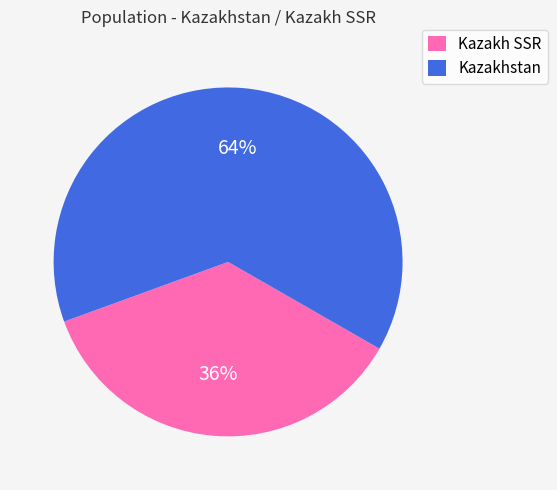

To the nearest percent, what percentage of the pie is Kazakhstan?

64%